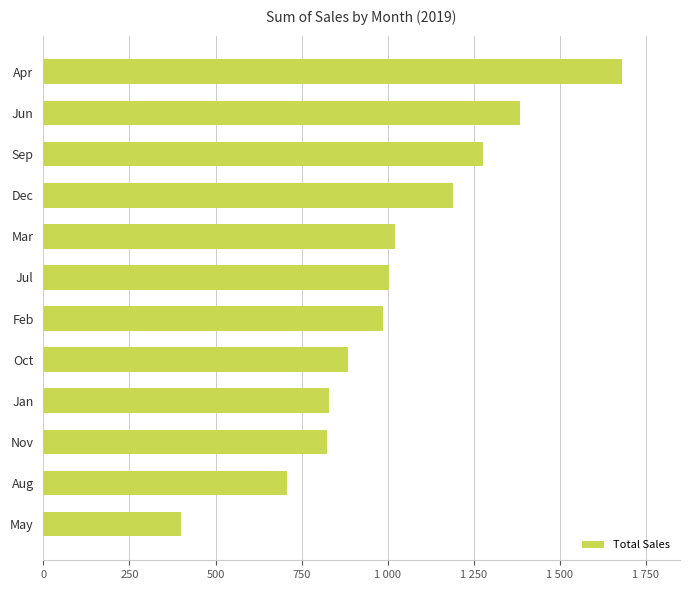

At which category does the chart reach its peak across all series?

Apr